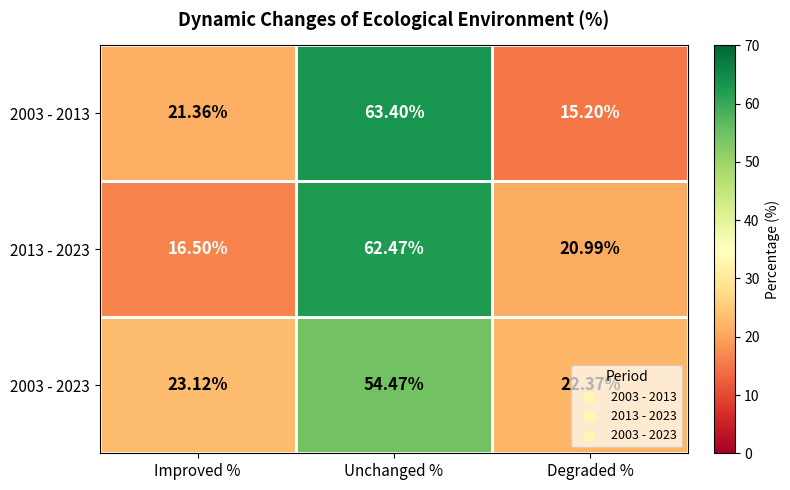

Which category has the highest value in the 2003 - 2023 series?

Unchanged %